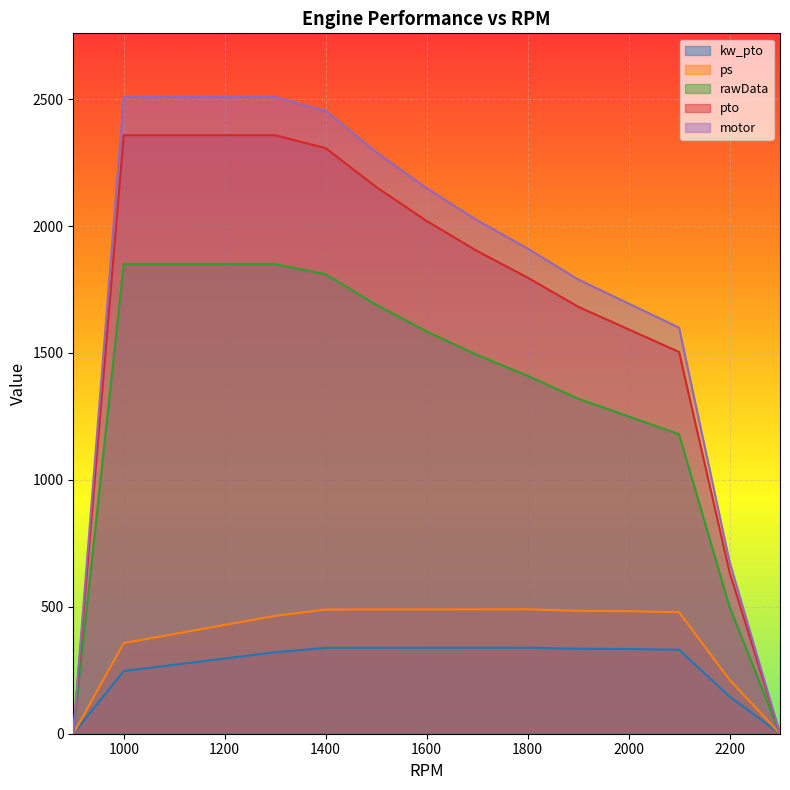

How many categories are shown in the chart?

16